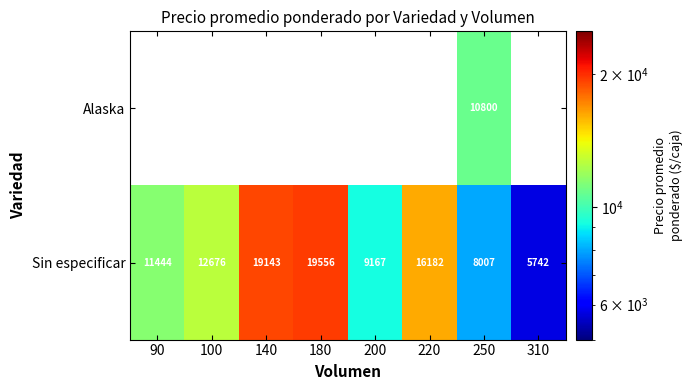

At which label does Sin especificar reach its peak?

180